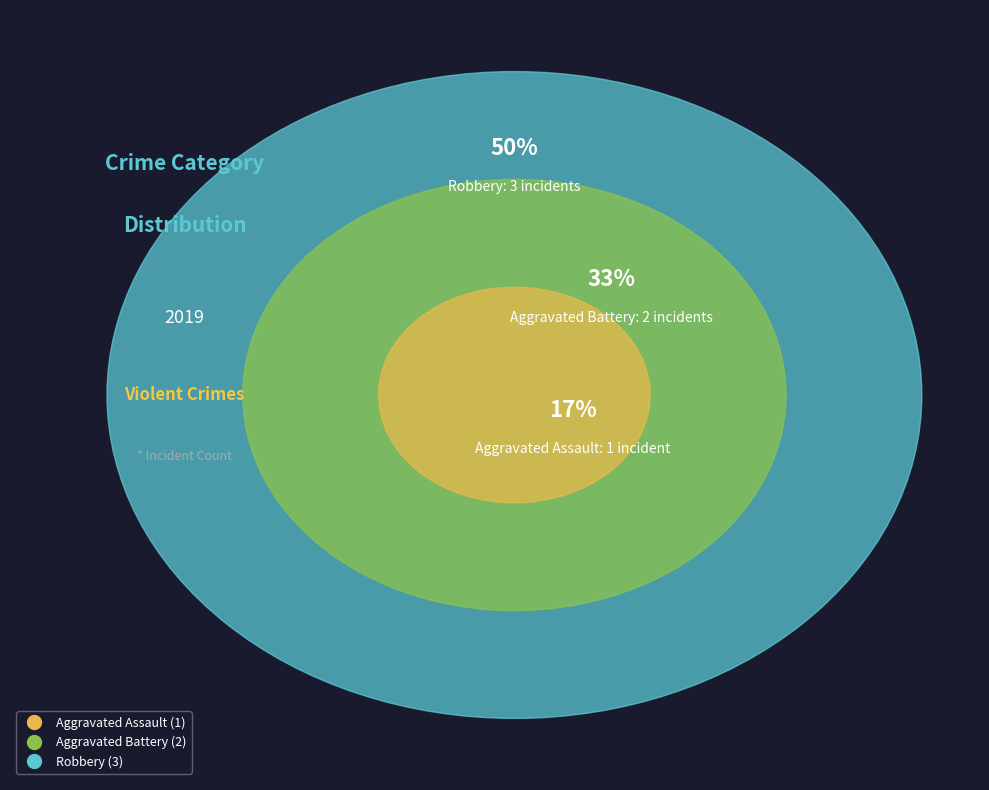

How many slices are in this pie chart?

3